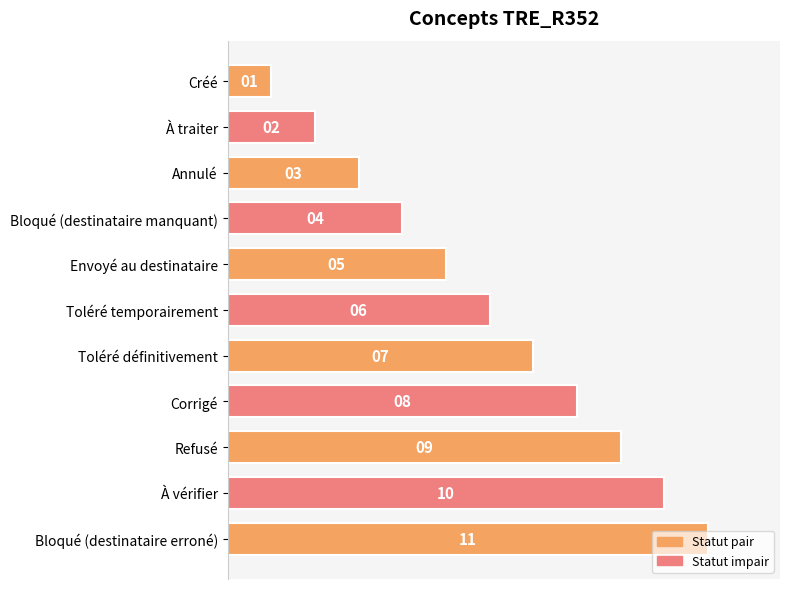

What is the value of the 7th bar from the top?

7